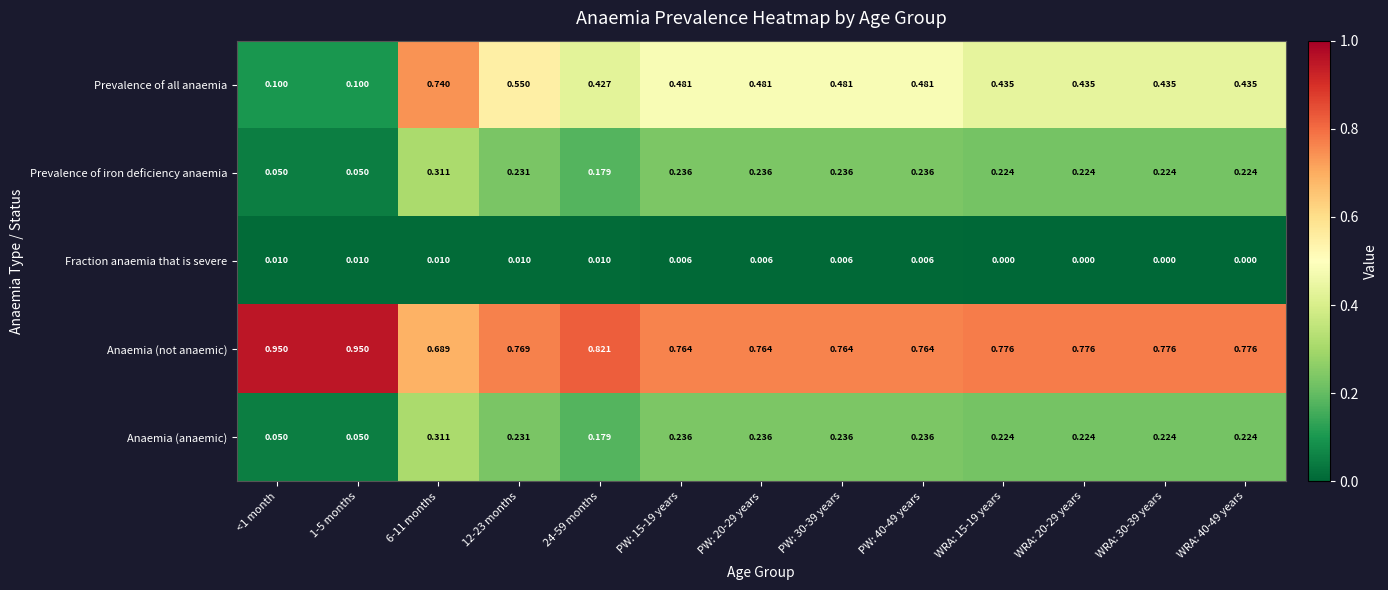

Is the value of Prevalence of all anaemia at PW: 20-29 years greater than the value of Anaemia (anaemic) at 24-59 months?

Yes